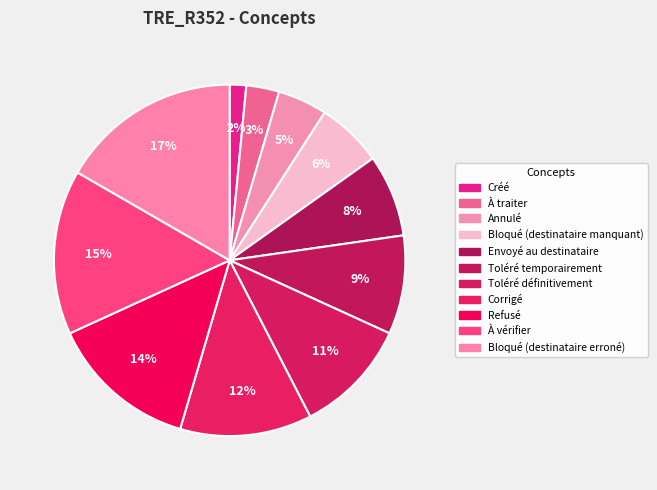

What is the ratio of the value at Bloqué (destinataire manquant) to the value at À traiter?

2.0